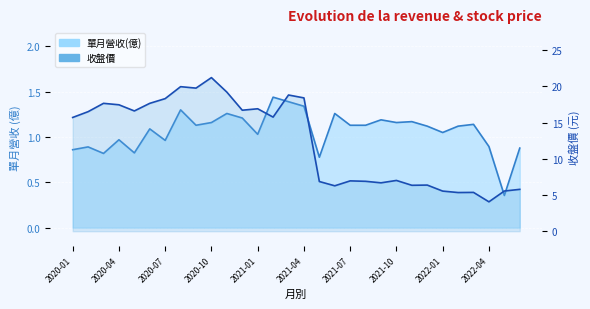

True or false: 收盤價 and 單月營收(億) cross at least once.

False